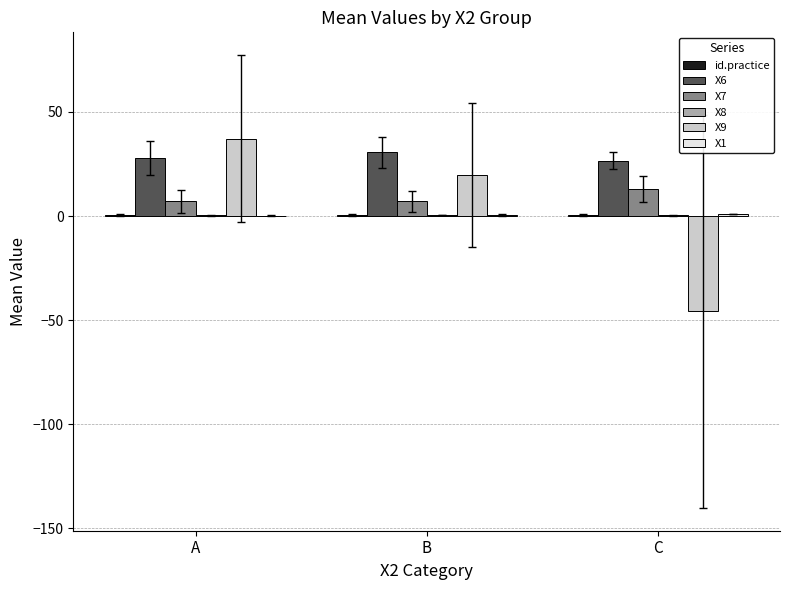

The value of X9 at C is -64.1. True or false?

False